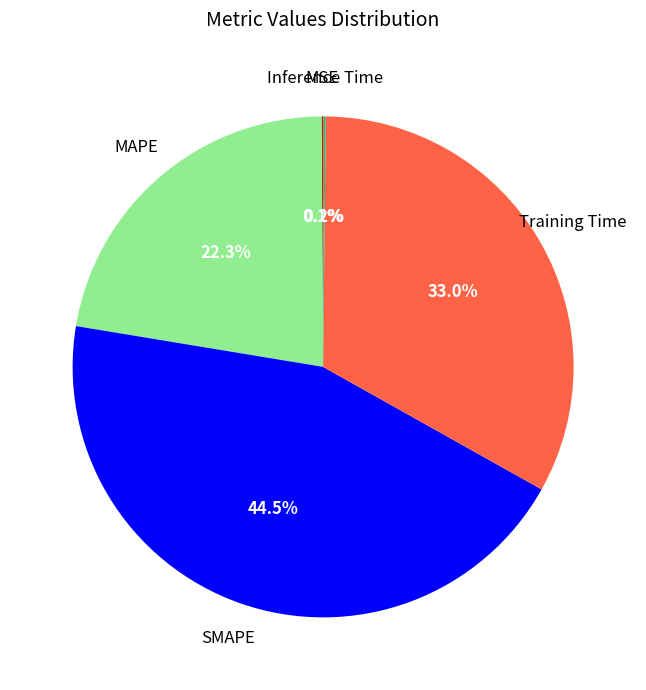

Is there any slice that represents more than half of the pie?

No